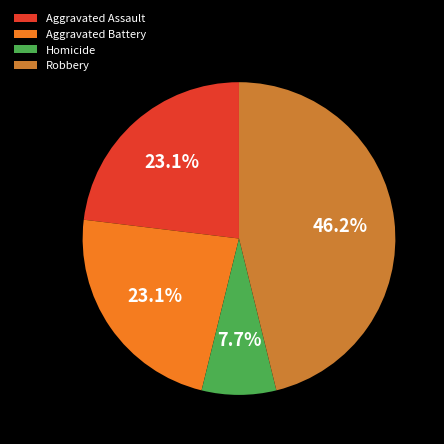

To the nearest percent, what is the average slice percentage?

25%